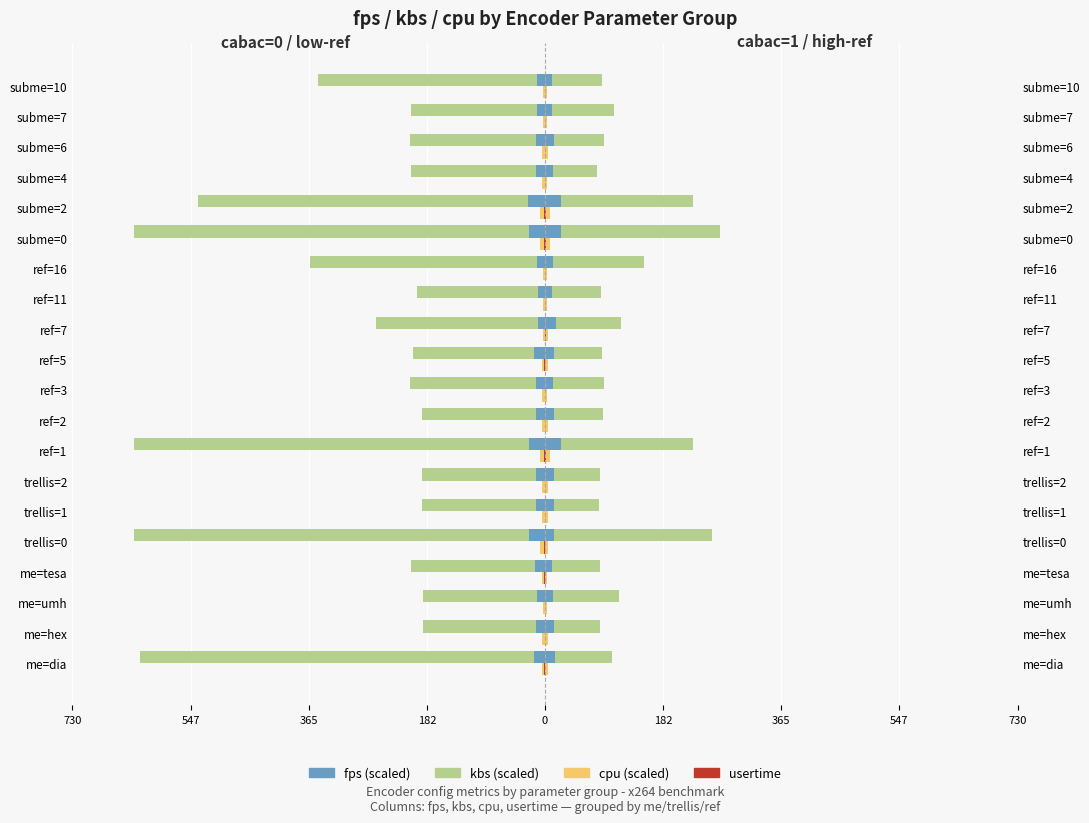

What is the lowest value of the cpu (group A) series?

-8.0